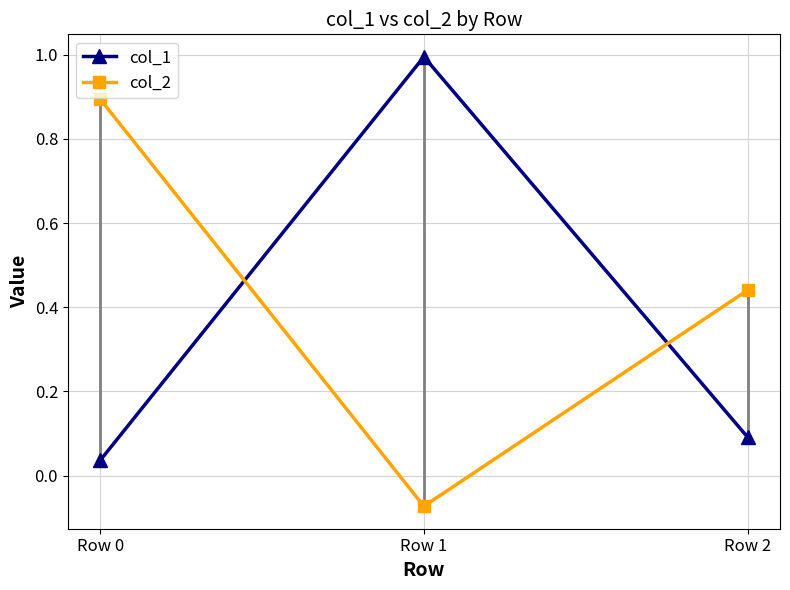

The col_2 series shows 0.2 at Row 2. True or false?

False